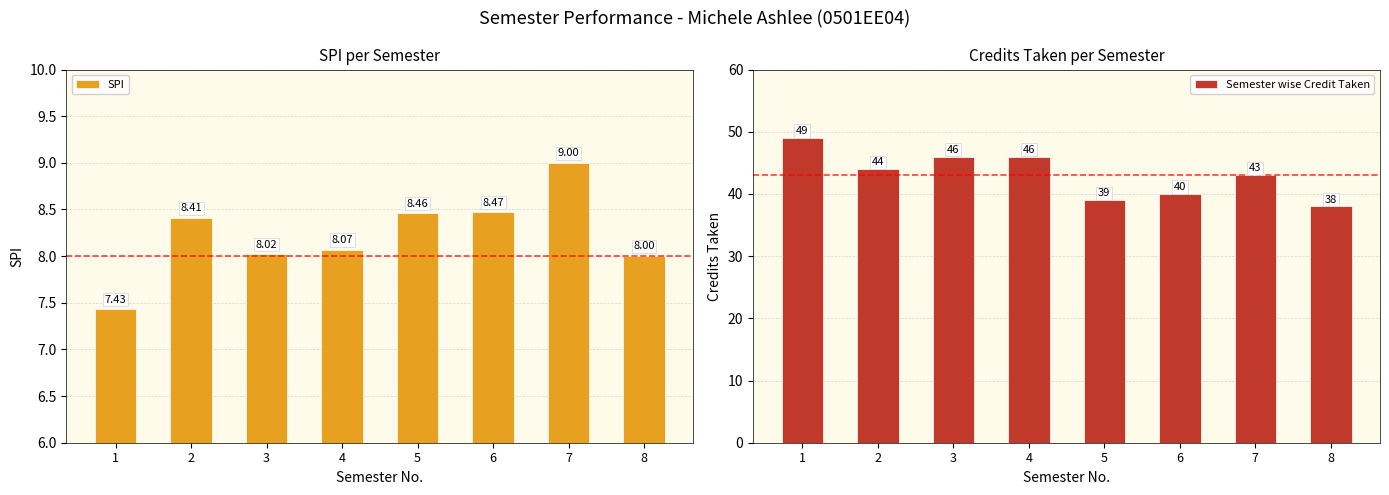

At which label is SPI closest to 8?

8